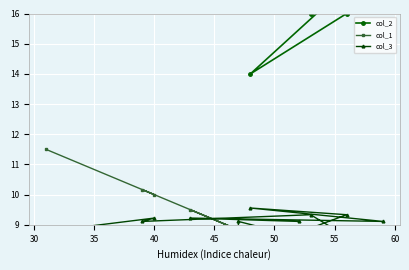

What is the label of the 10th point from the right?

35